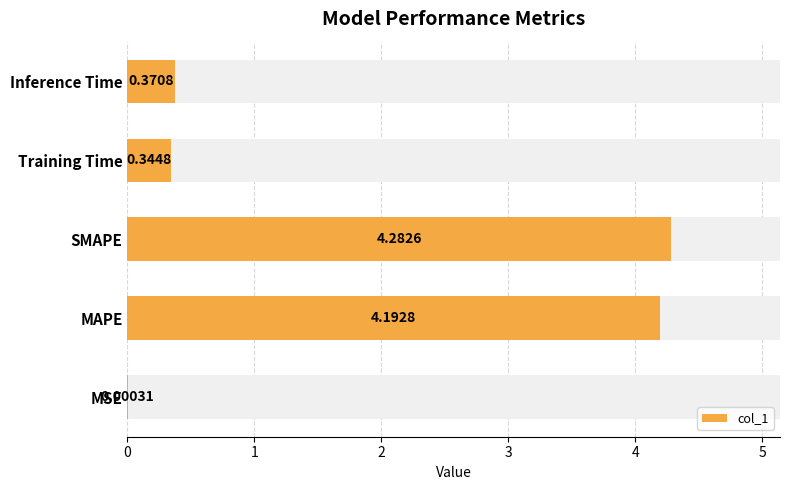

How many bars are there in total?

5